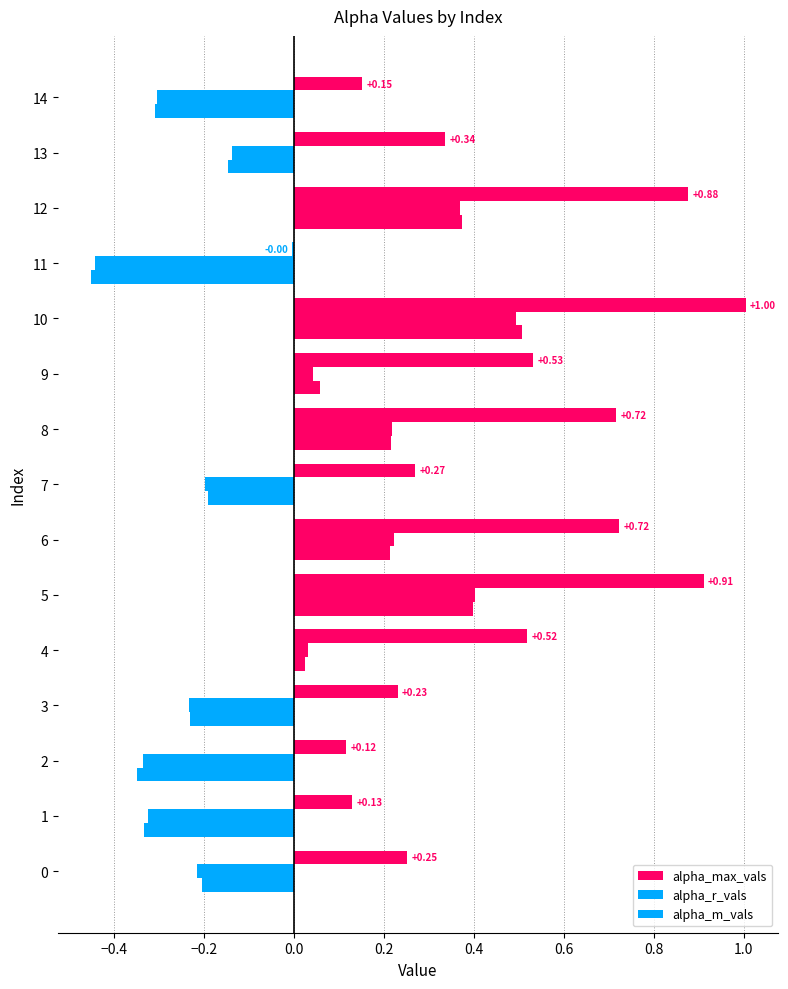

How many series are shown in this chart?

3